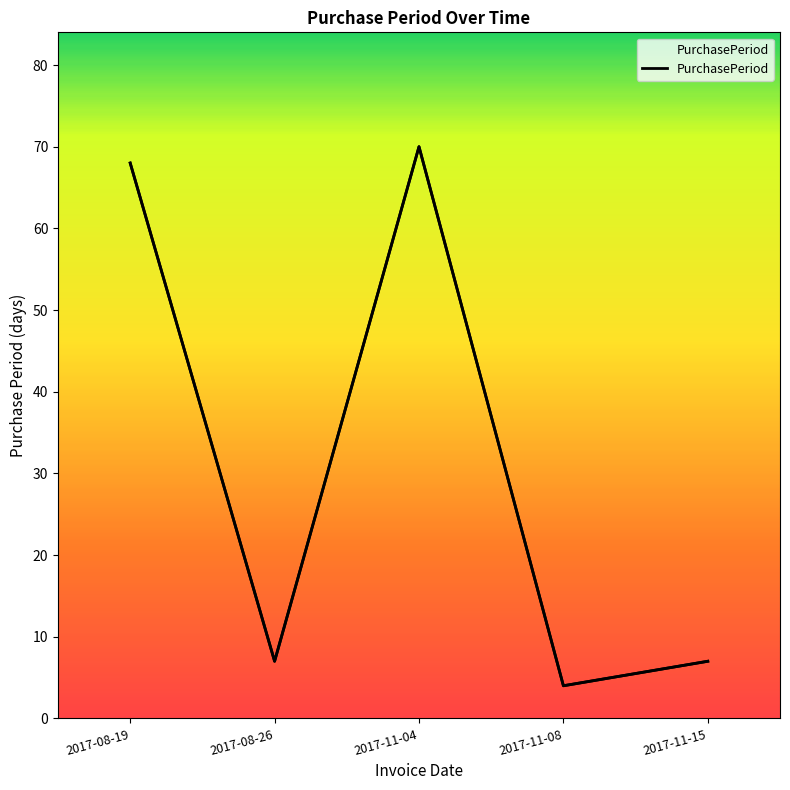

Which category has the highest value across all series?

2017-11-04